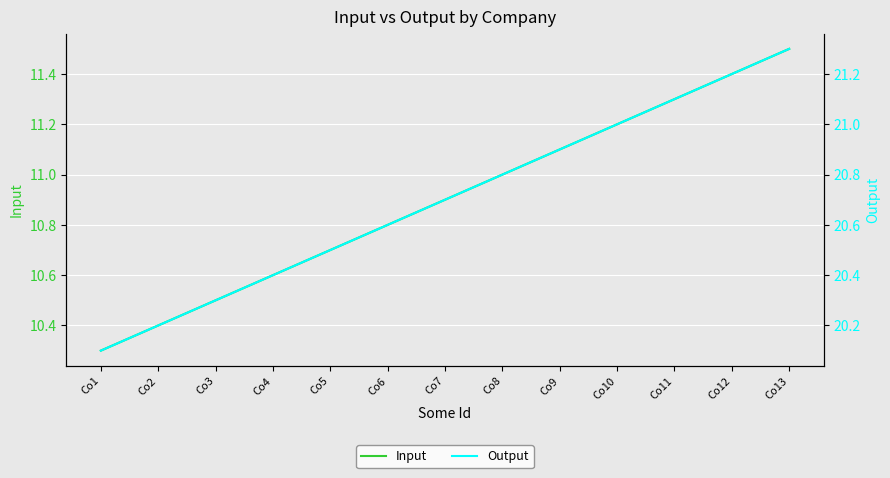

Rank the series by their average value, from lowest to highest.

Input, Output